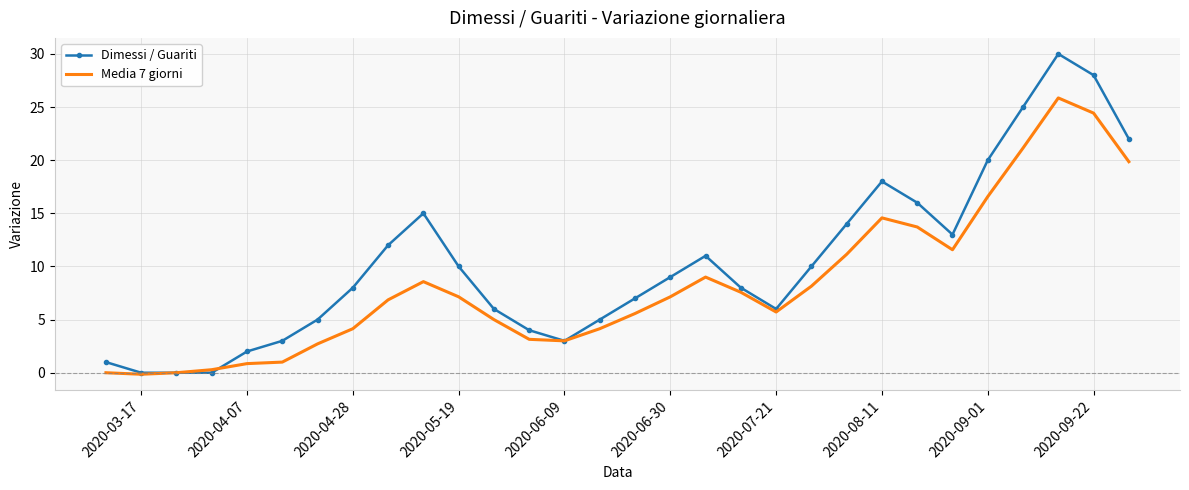

Which series has the largest total across all categories?

Dimessi / Guariti